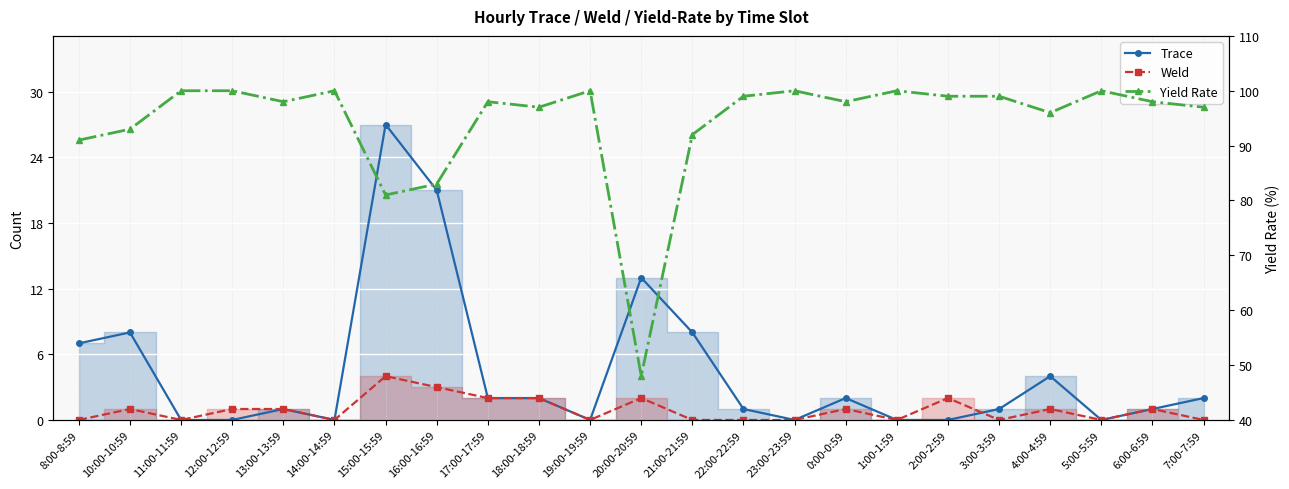

Which series changed the most between 17:00-17:59 and 2:00-2:59?

Trace